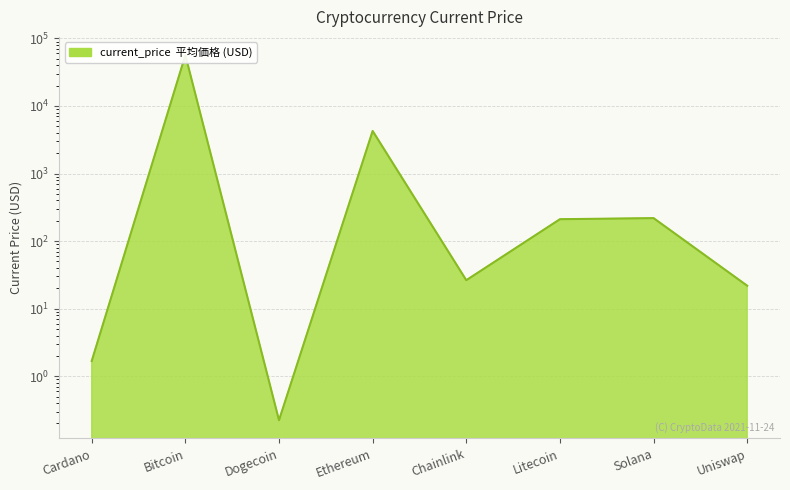

Does the chart have visible grid lines?

Yes